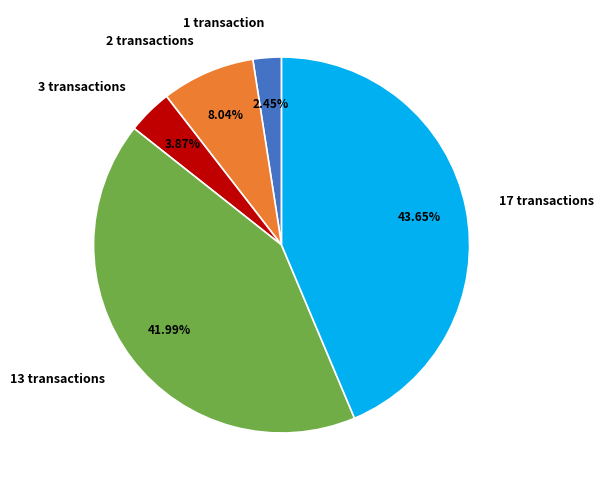

Which has a higher value, 17 transactions or 2 transactions?

17 transactions